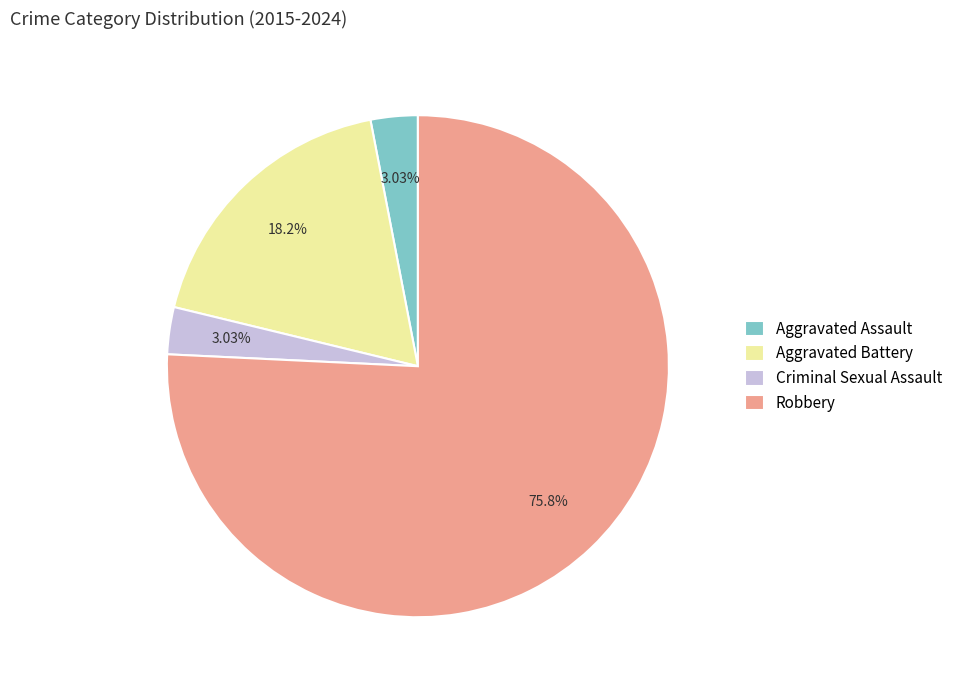

Is there a majority slice in this chart?

Yes